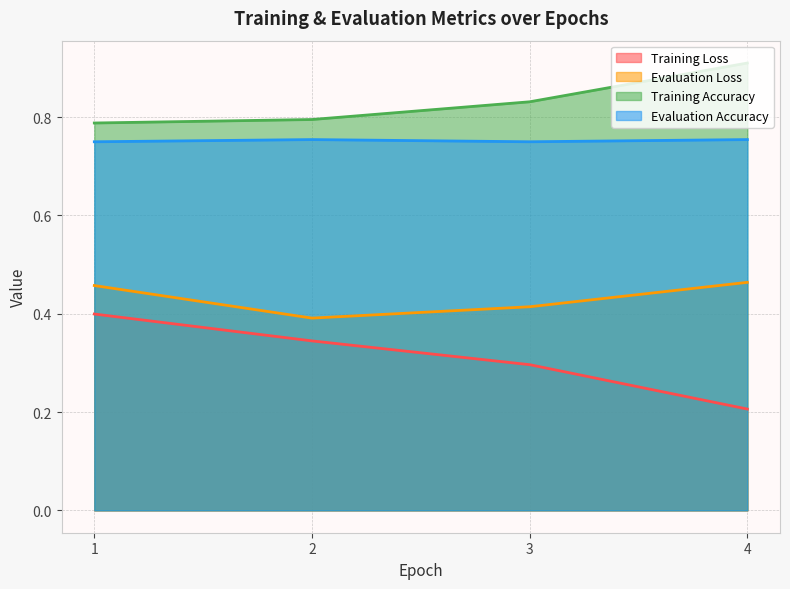

What value does the Evaluation Accuracy series have at 1?

0.8